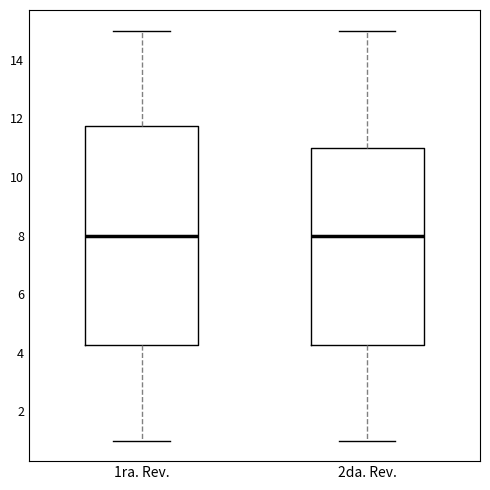

Where does the median line of the box for 1ra. Rev. sit on the y-axis? The values are not printed on the chart, so give them approximately, as read against the axis.

8.0